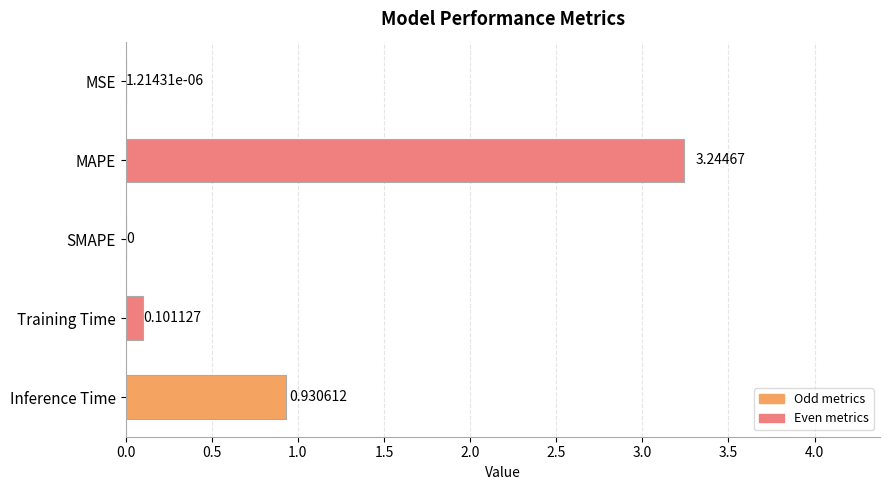

Between SMAPE and Inference Time, which is larger?

Inference Time